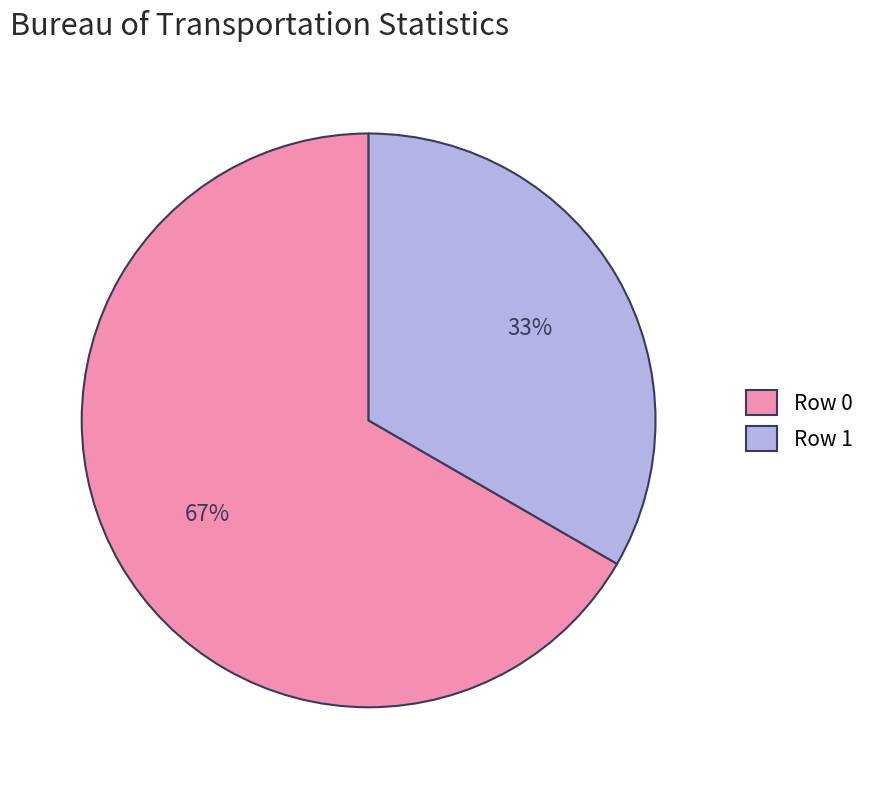

Does any single category account for the majority?

Yes